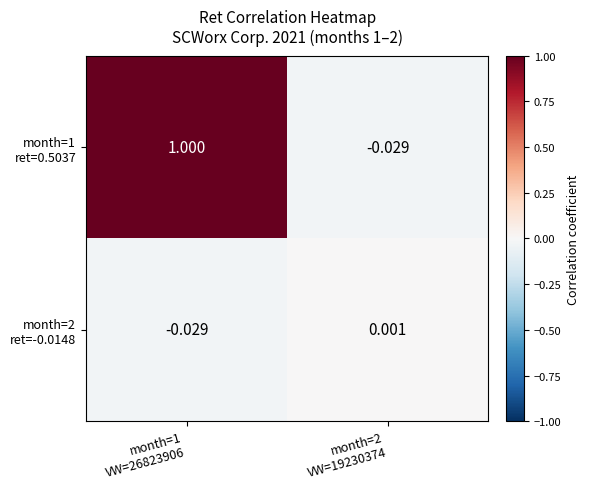

Rank the series by their maximum value, from lowest to highest.

month=2 ret=-0.0148, month=1 ret=0.5037